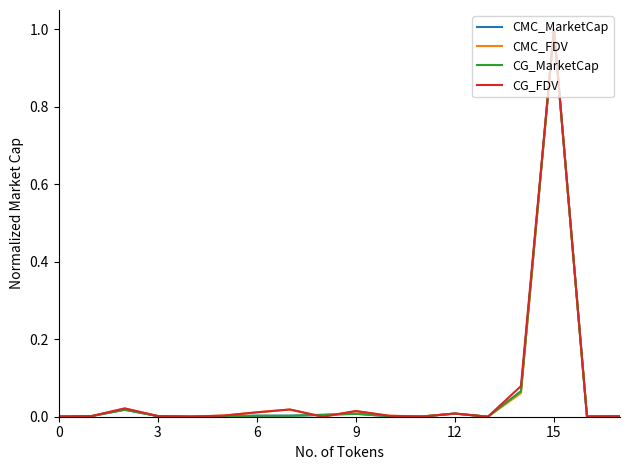

At which category is the sum across all series the highest?

15